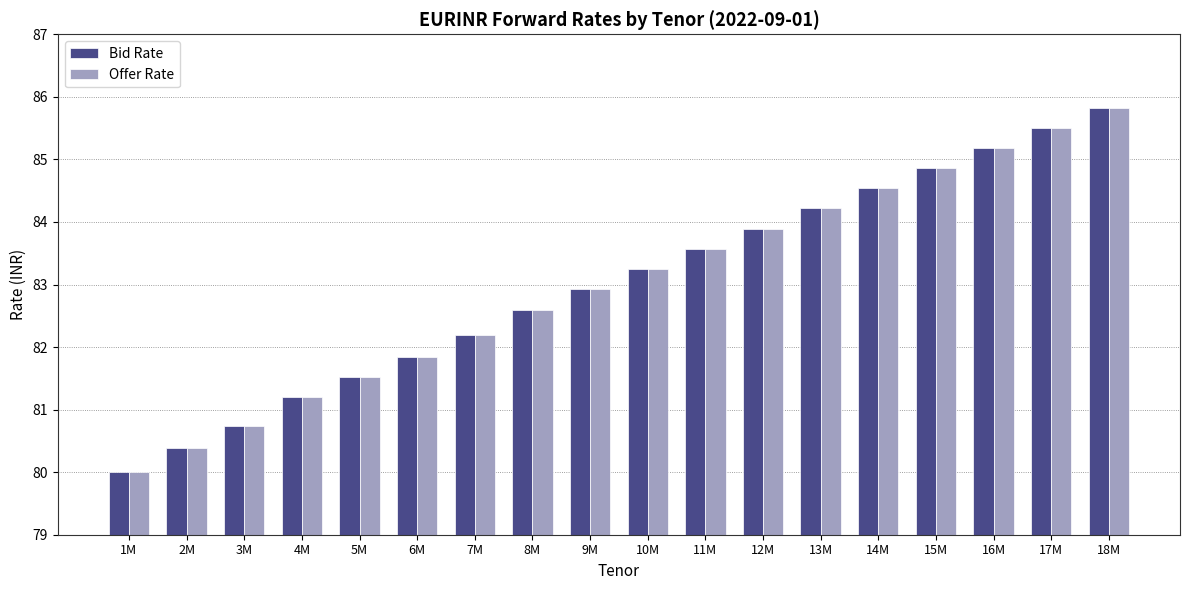

What is the difference between the second highest and second lowest values in the Offer Rate series?

5.1